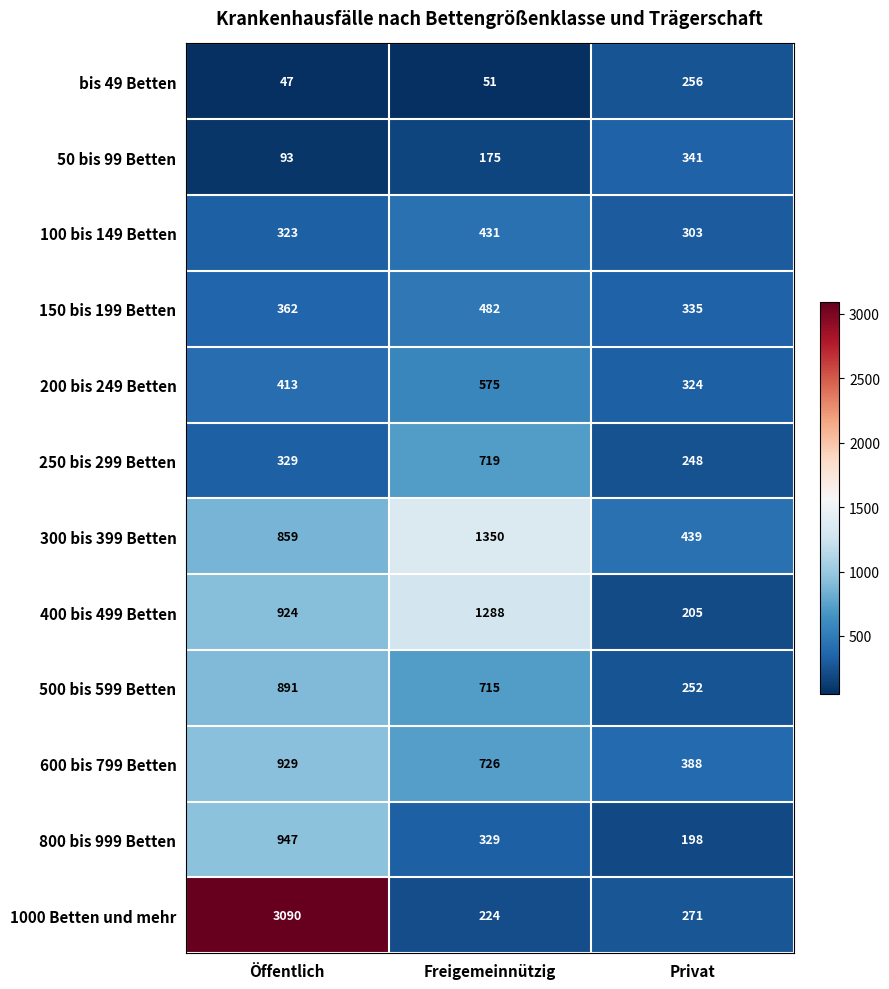

True or false: 600 bis 799 Betten has a value of 1643 at Öffentlich.

False